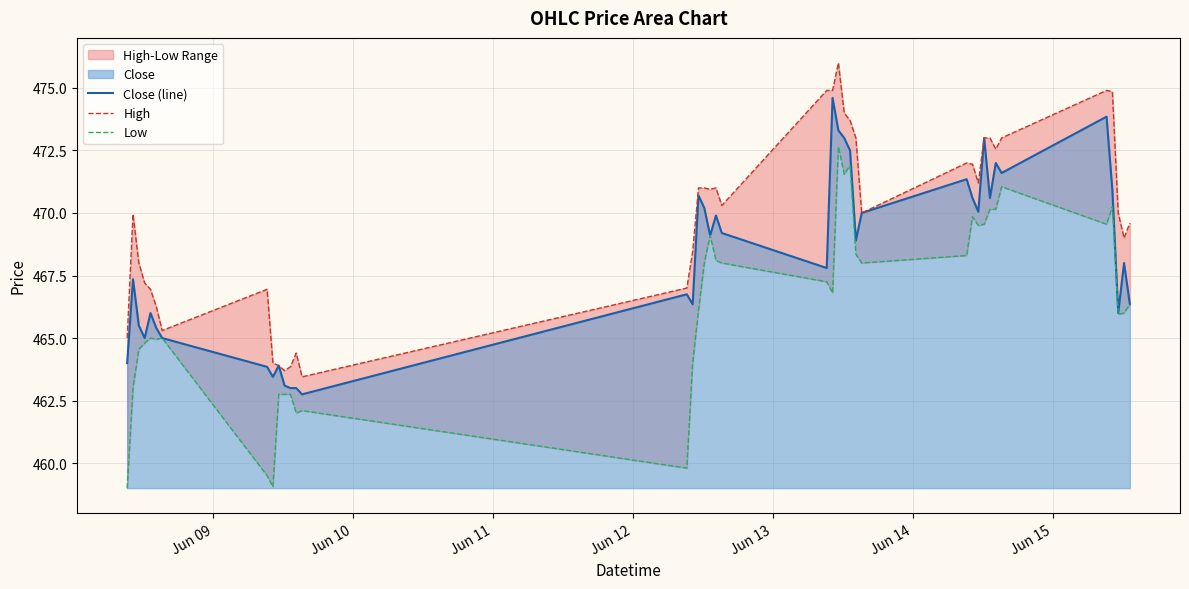

The Low series shows 185.5 at Jun 09. True or false?

False